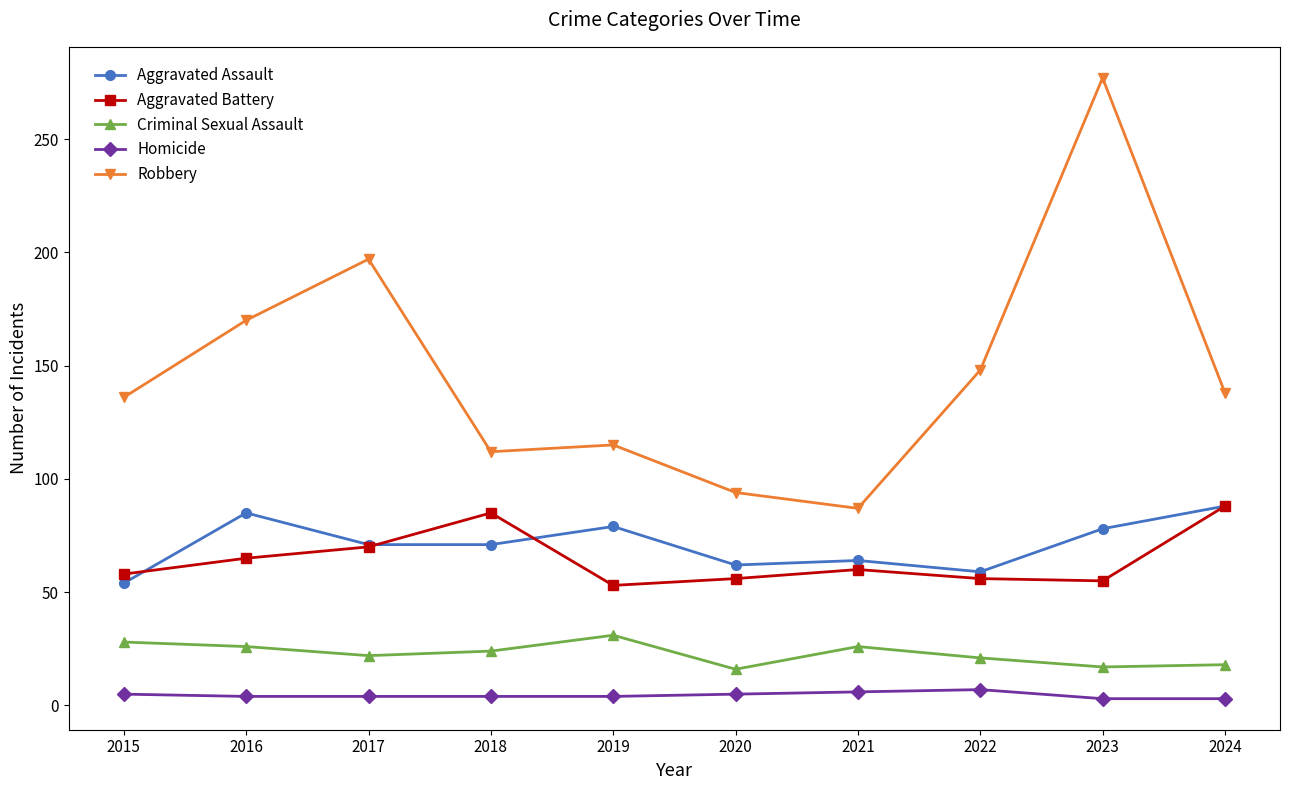

True or false: Criminal Sexual Assault has a value of 4 at 2020.

False